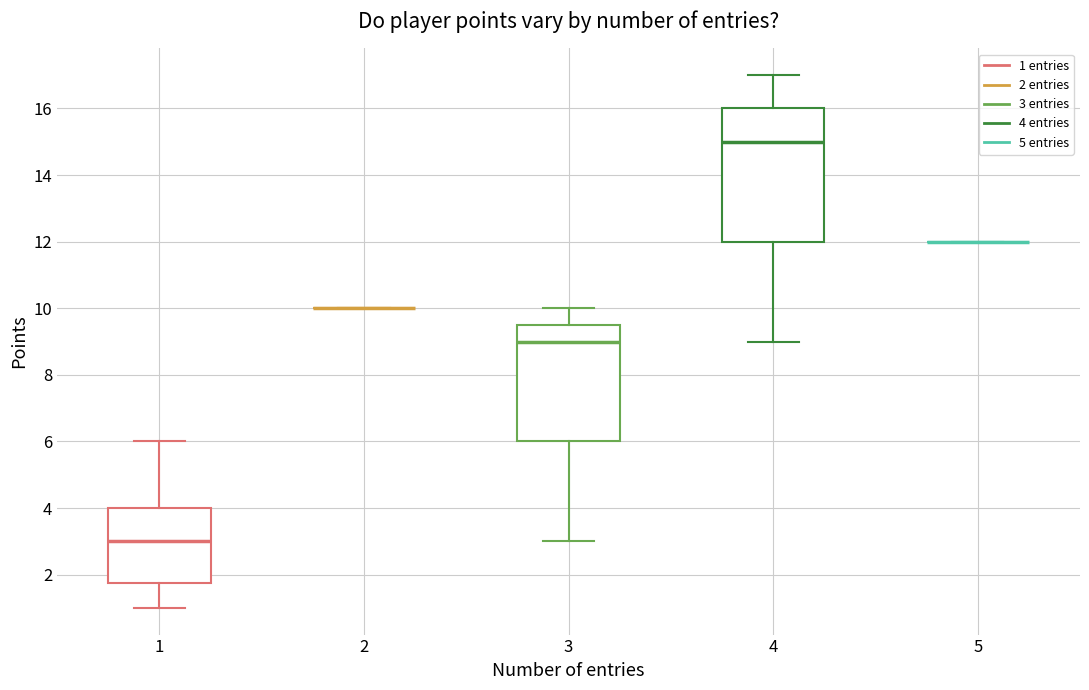

Comparing the boxes themselves (not the whiskers), which one is the tallest?

4